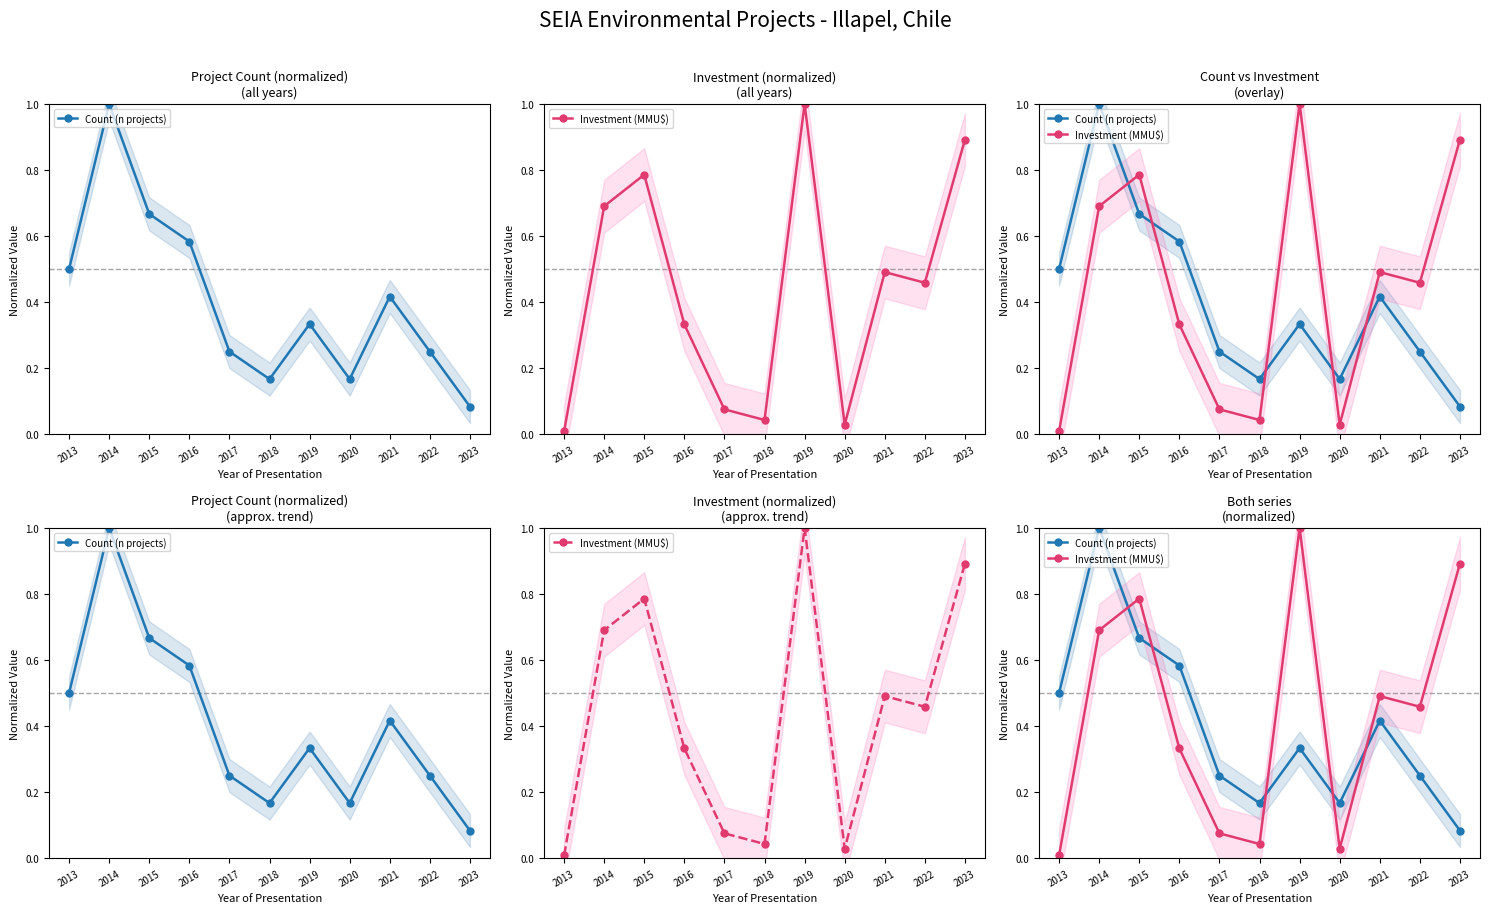

Is it true that Count (n projects) equals 0.4 at 2022?

False